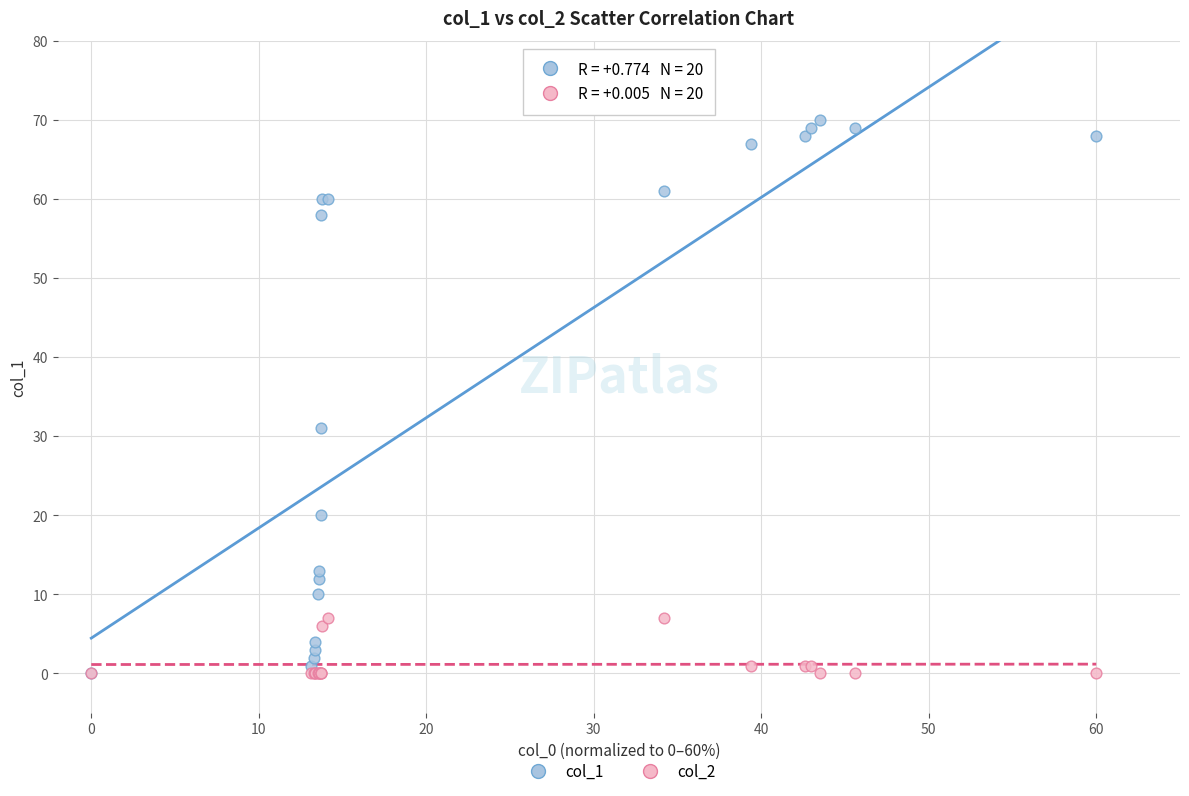

Which series has the widest spread of Y values?

col_1